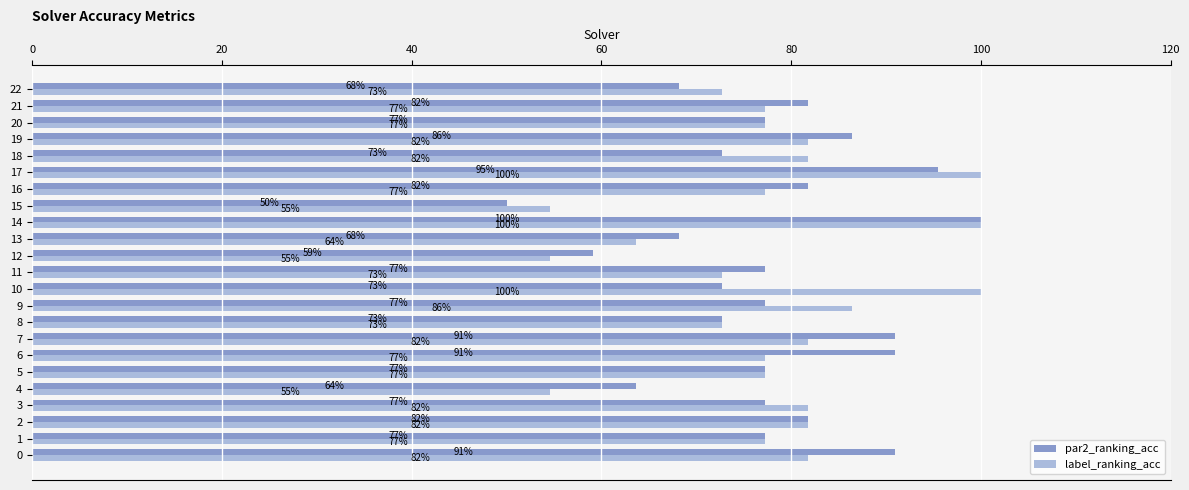

What are all the series names shown in the legend?

par2_ranking_acc, label_ranking_acc